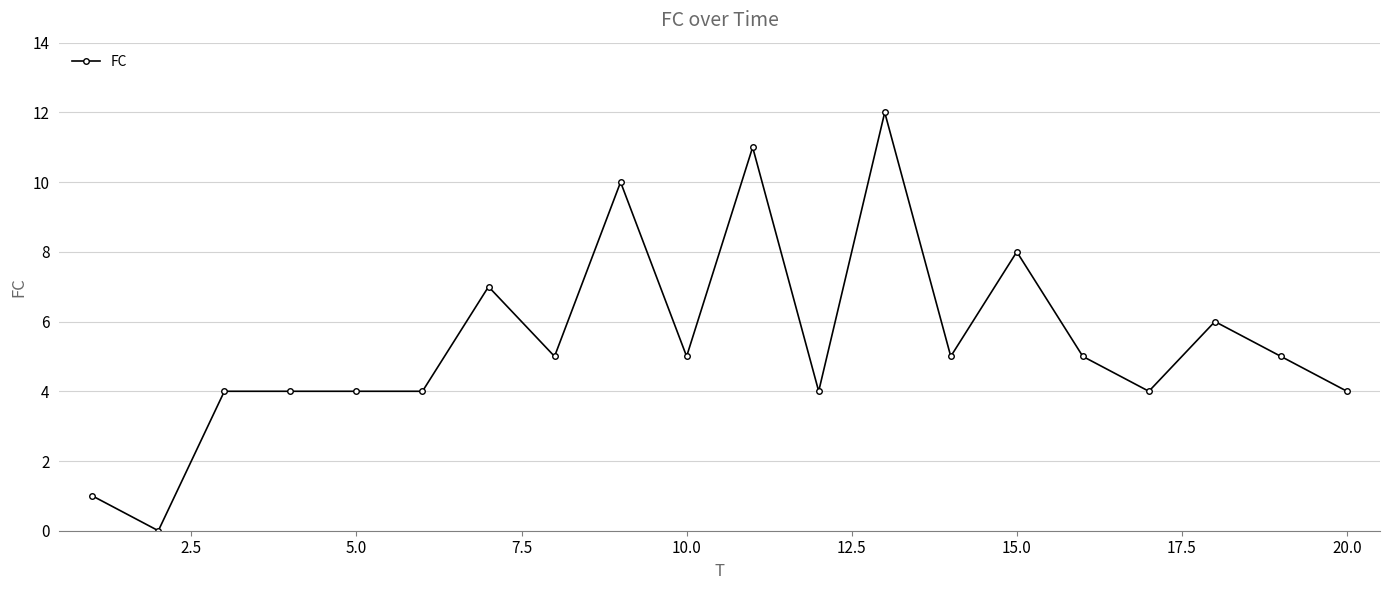

True or false: the data has more than 2 interior local peaks.

True